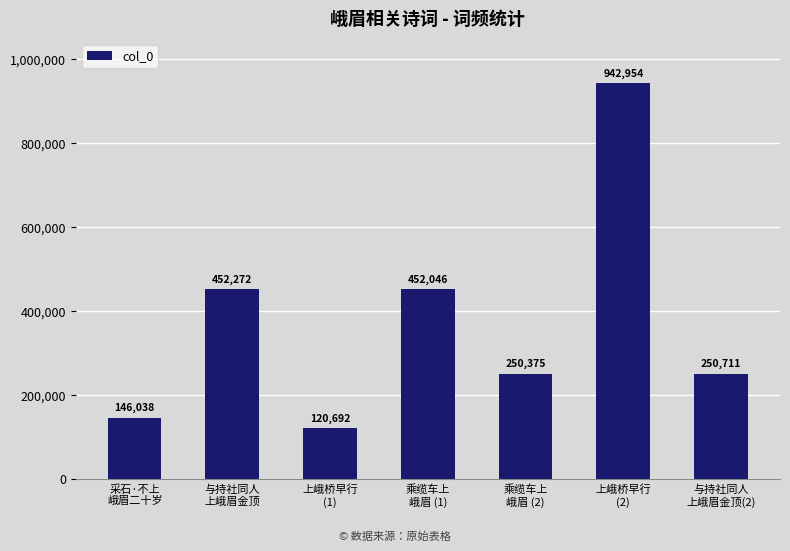

Rank the categories by value from lowest to highest.

上峨桥早行
(1), 采石·不上
峨眉二十岁, 乘缆车上
峨眉 (2), 与持社同人
上峨眉金顶(2), 乘缆车上
峨眉 (1), 与持社同人
上峨眉金顶, 上峨桥早行
(2)